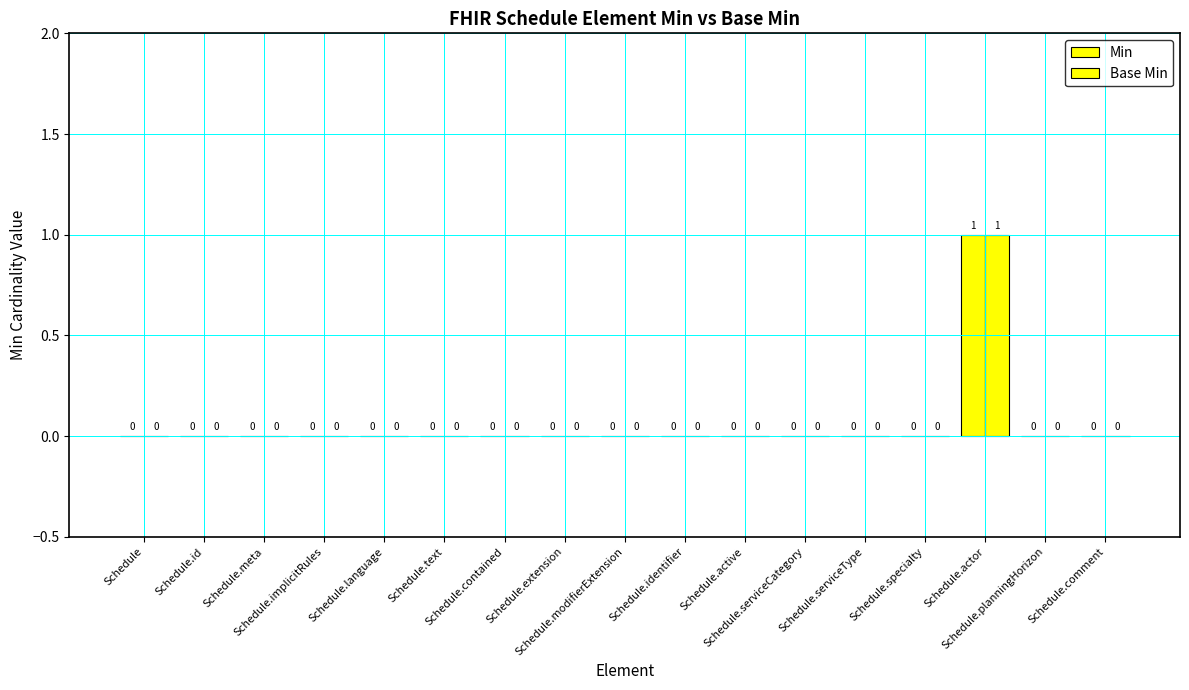

How many series are shown in this chart?

2